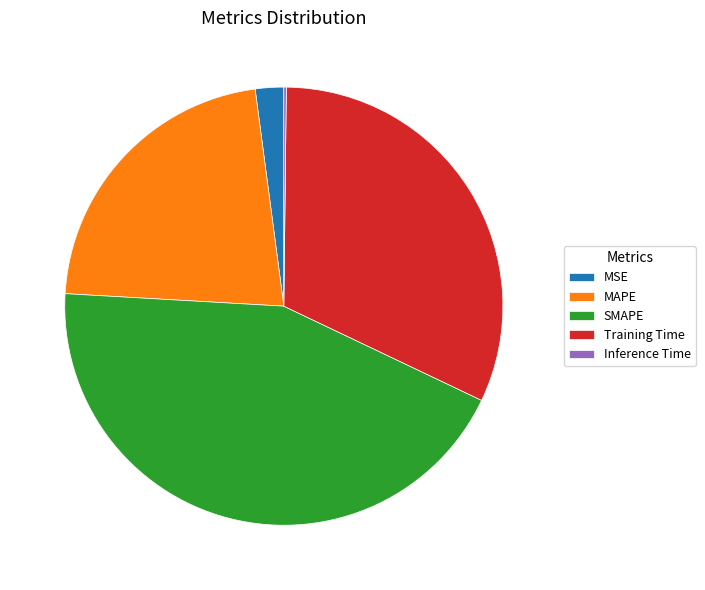

Is MAPE the majority of the pie?

No